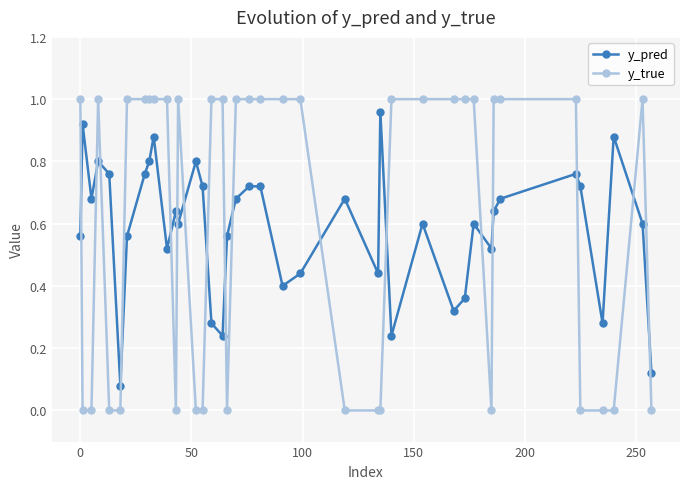

True or false: y_true has more than 0 points higher than both neighbors.

True